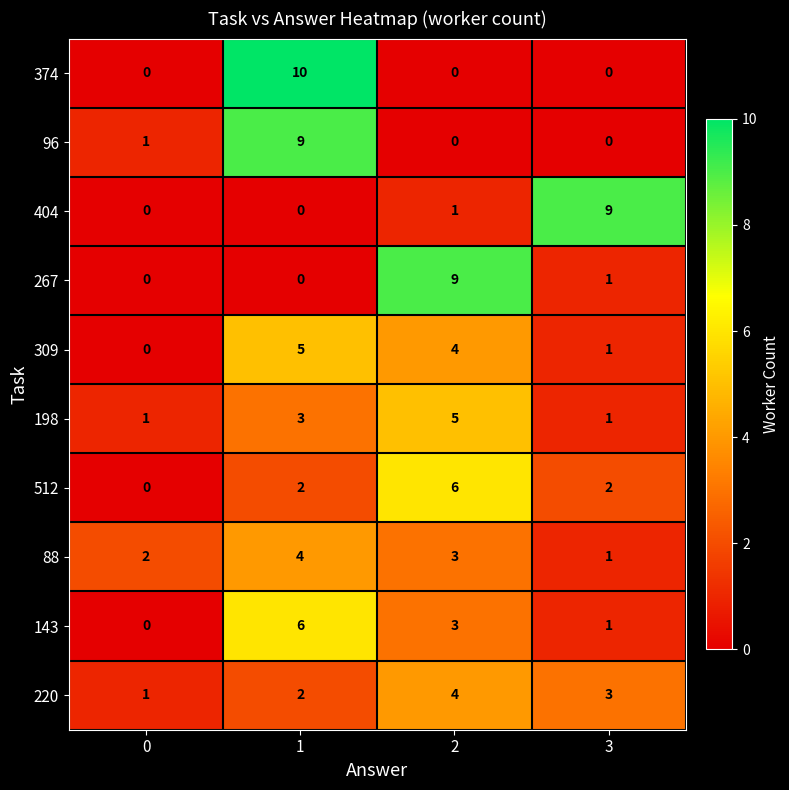

List the labels in order of 88 value, largest first.

1, 2, 0, 3